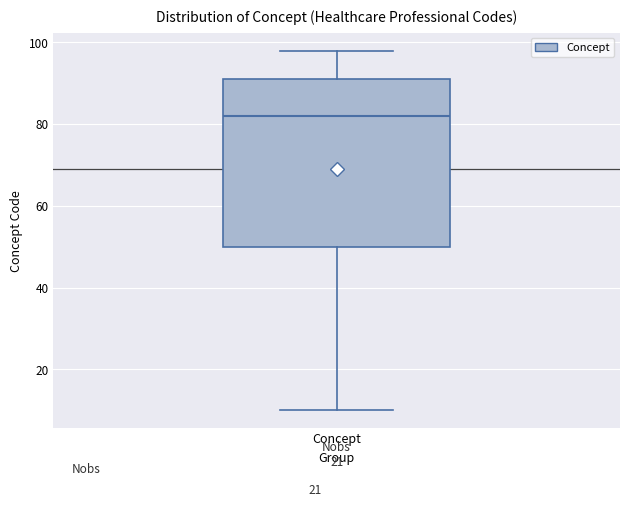

Where does the lower whisker of the box for Concept end on the y-axis? The values are not printed on the chart, so give them approximately, as read against the axis.

10